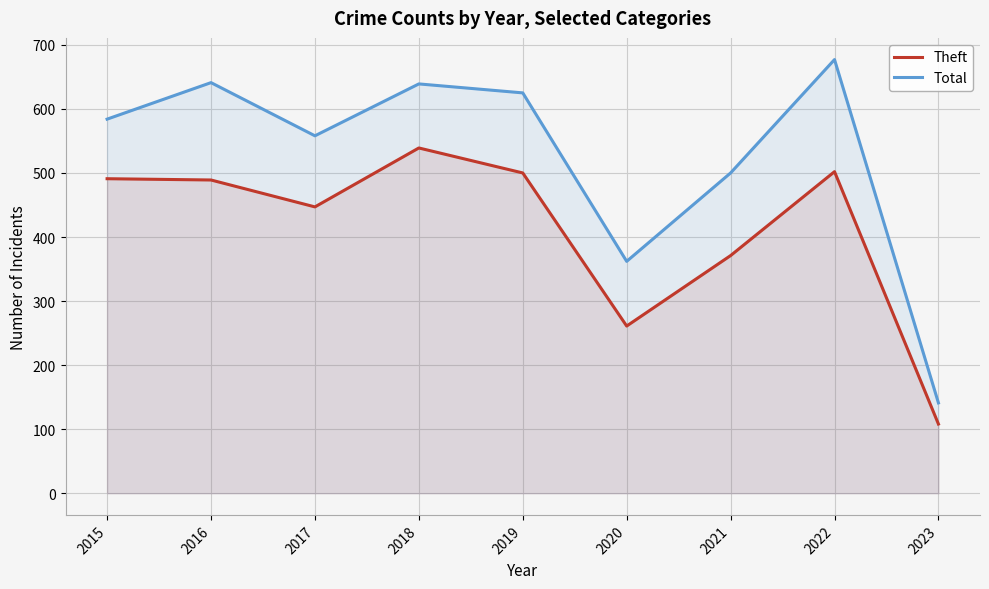

How many interior local peaks does the Theft series have?

2